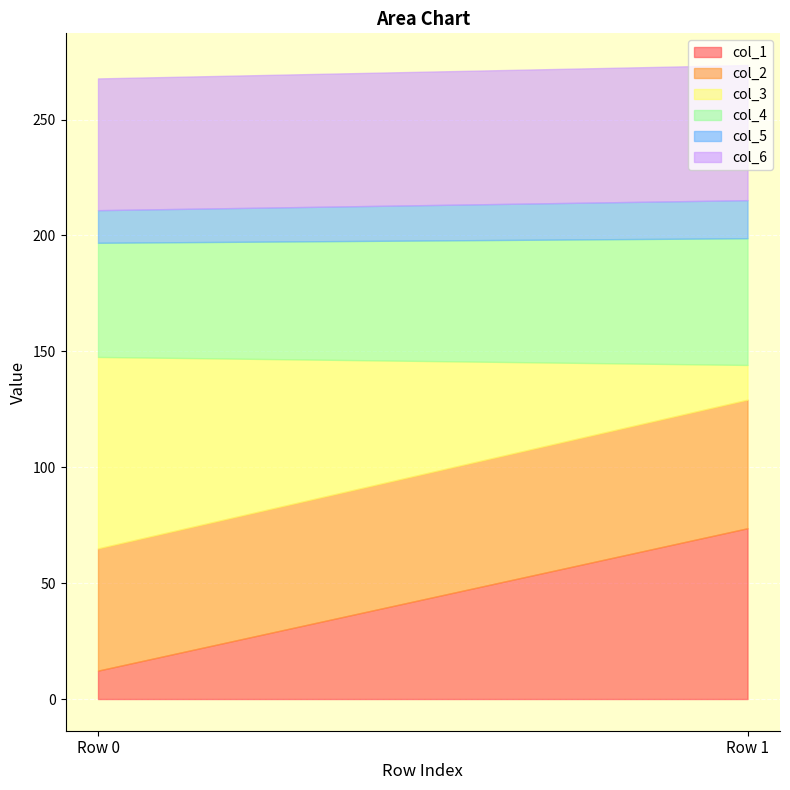

At which category does the chart reach its minimum across all series?

Row 0